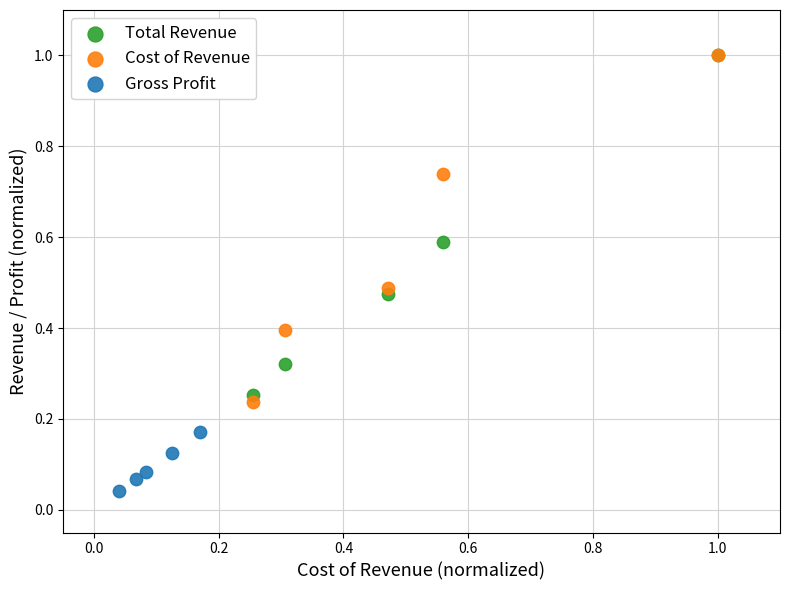

Which series reaches the minimum Y coordinate?

Gross Profit